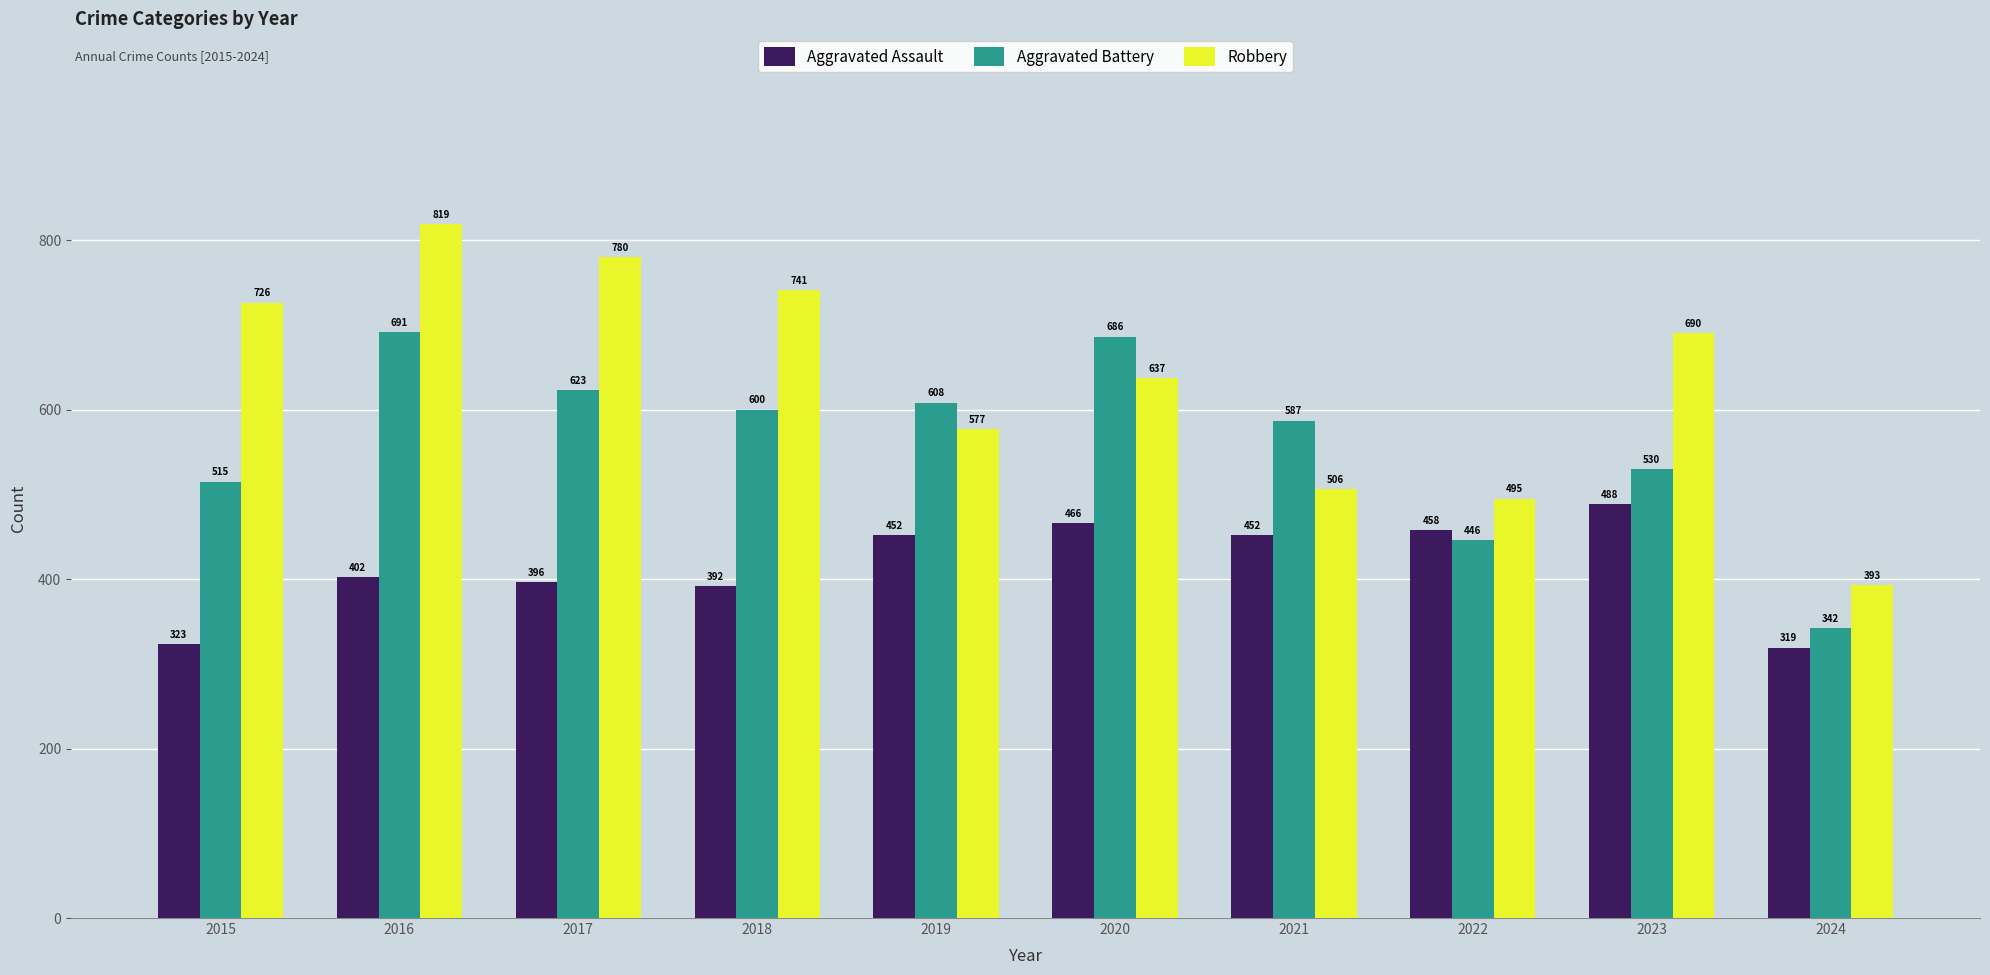

At how many categories does at least one series exceed 762?

2